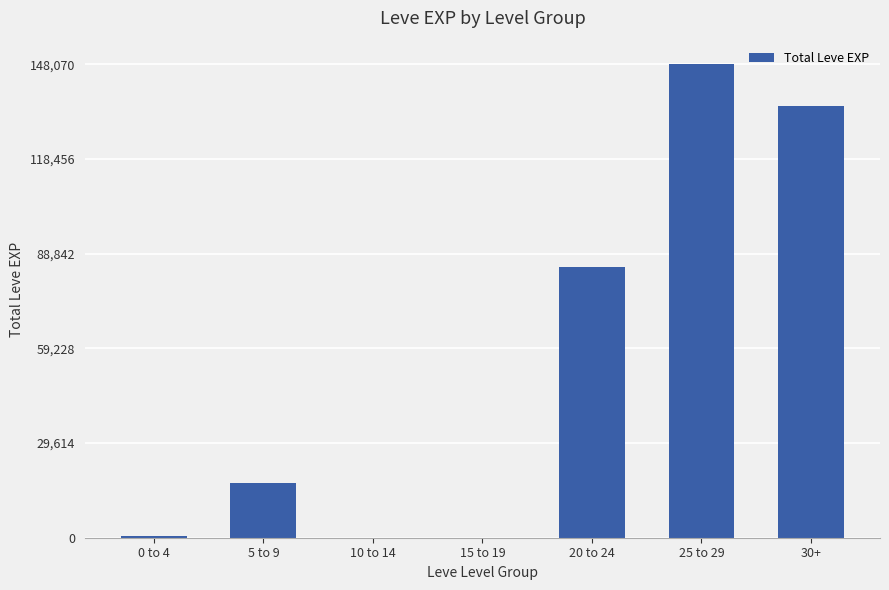

The chart shows a value of 0 at 10 to 14. True or false?

True